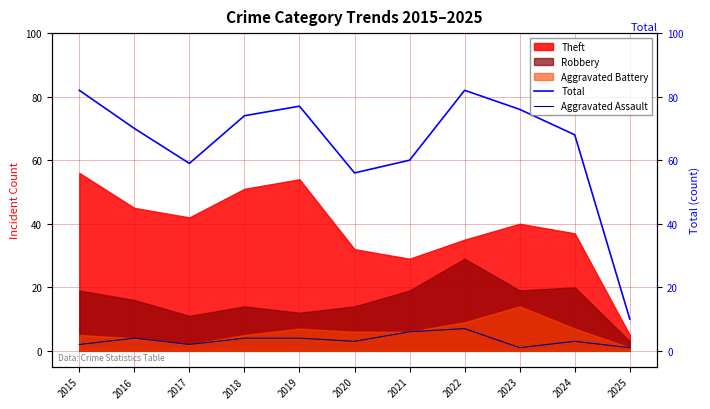

Which series has the largest total across all categories?

Total